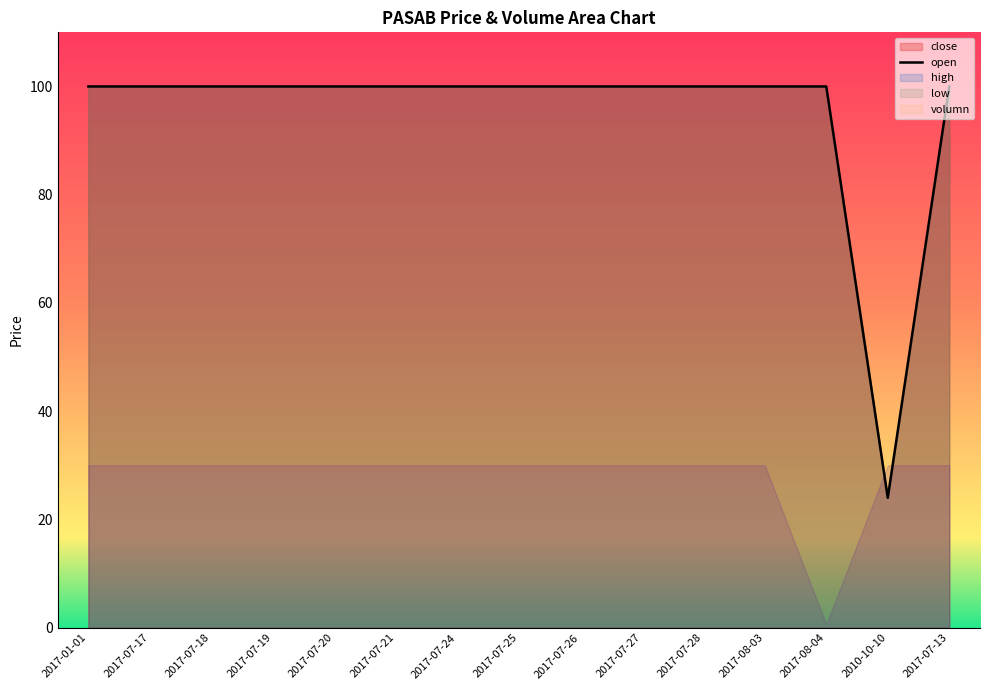

True or false: there are more than 0 points higher than both neighbors.

False